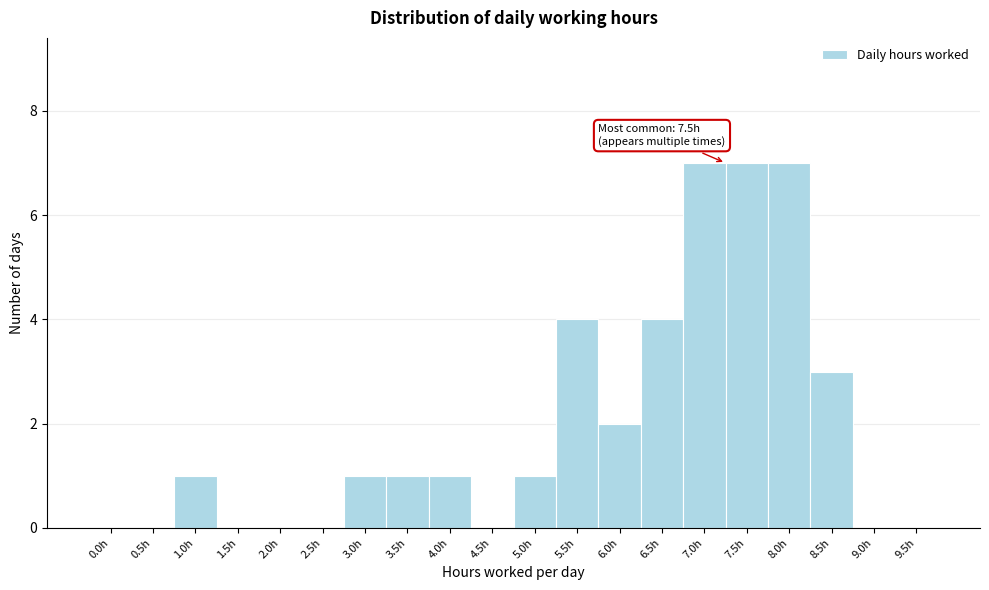

Reading right to left, list all the values displayed in this chart.

9.5h=0	9.0h=0	8.5h=3	8.0h=7	7.5h=7	7.0h=7	6.5h=4	6.0h=2	5.5h=4	5.0h=1	4.5h=0	4.0h=1	3.5h=1	3.0h=1	2.5h=0	2.0h=0	1.5h=0	1.0h=1	0.5h=0	0.0h=0